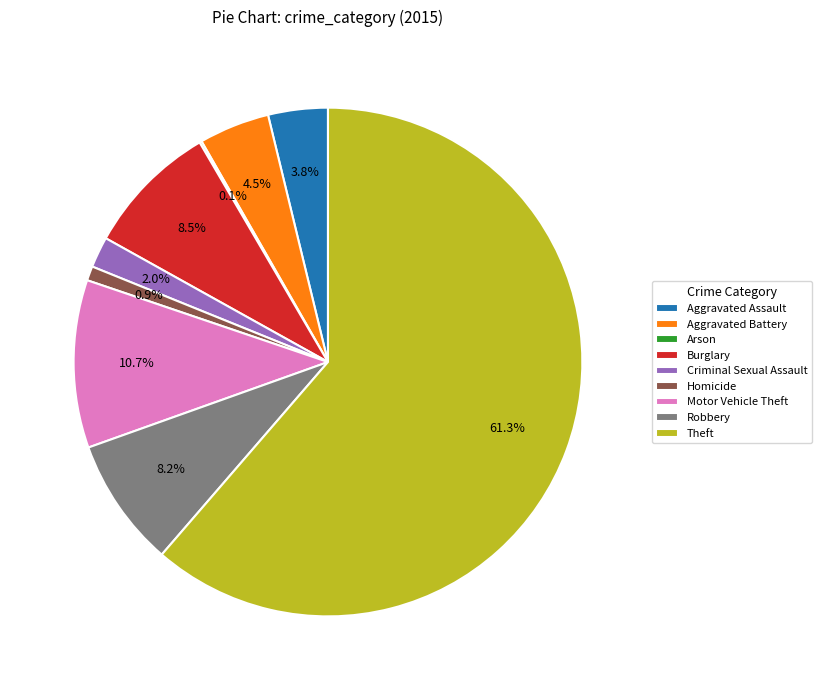

The Burglary slice represents 15% of the pie. True or false?

False